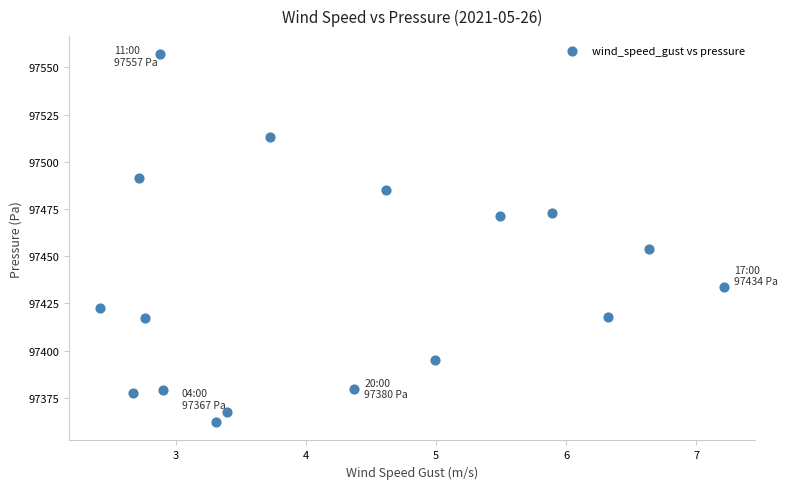

What Y value in the scatter plot is closest to 97459?

97454.0